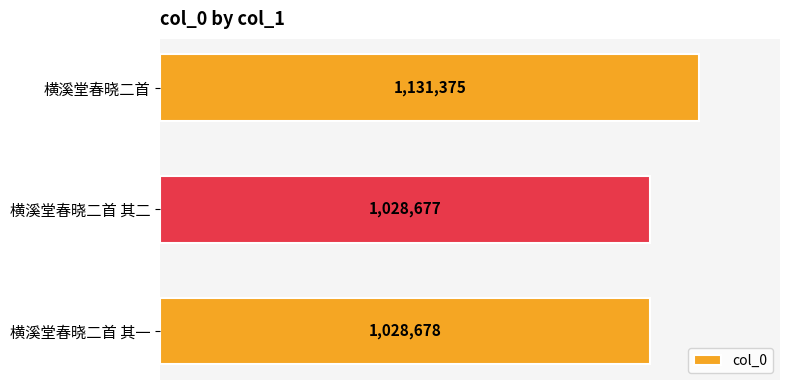

What is the average value?

1062910